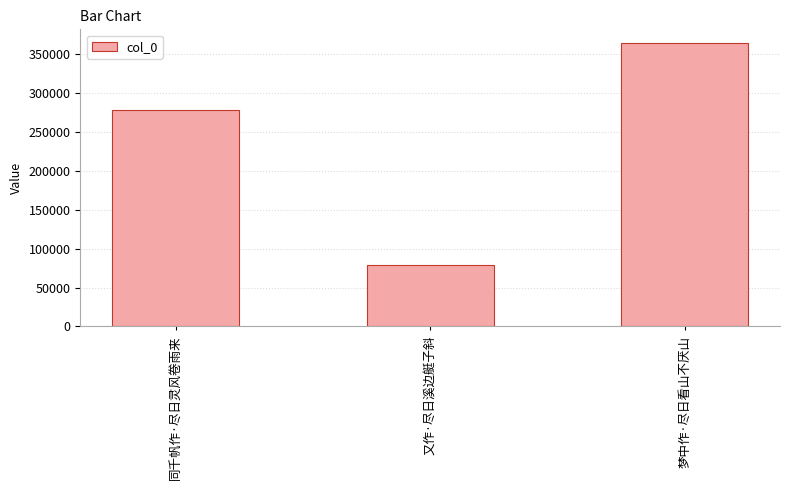

Reading left to right, extract all data points from this chart.

同千帆作·尽日灵风卷雨来=278233	又作·尽日溪边艇子斜=79073	梦中作·尽日看山不厌山=363705